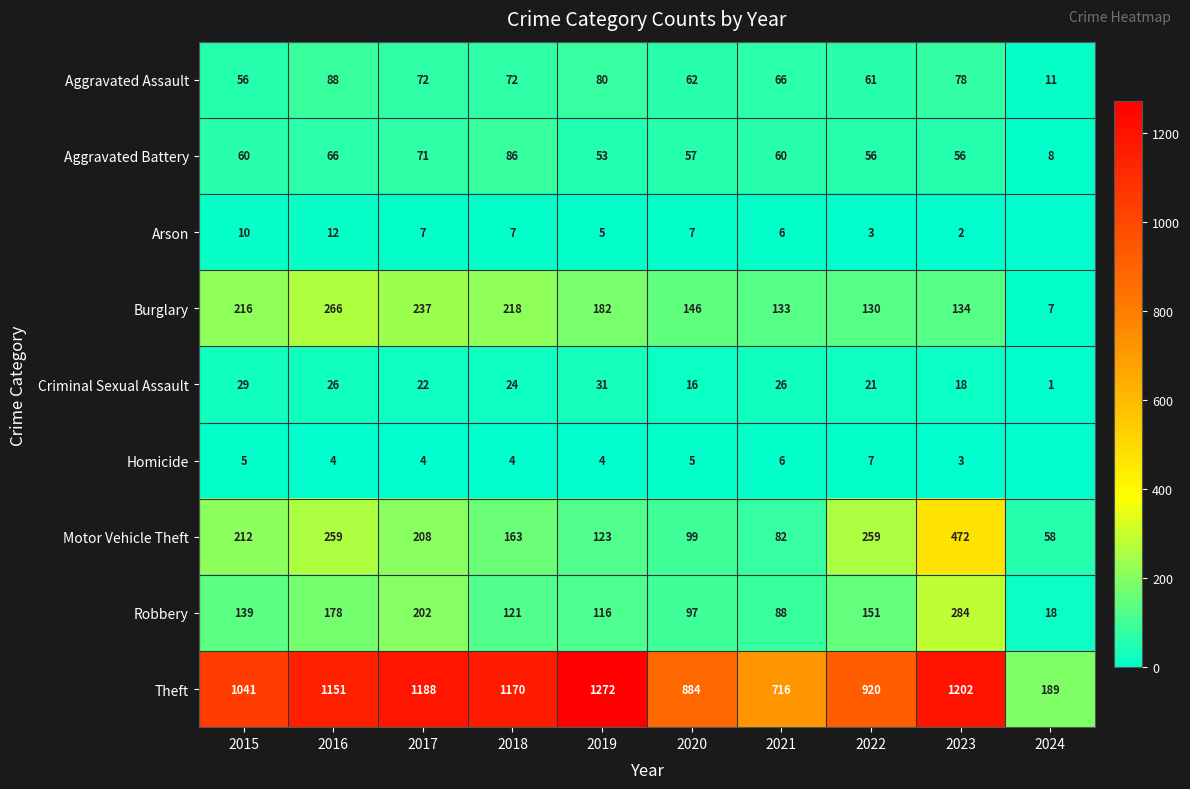

What is the sum of the Homicide values at 2022 and 2021?

13